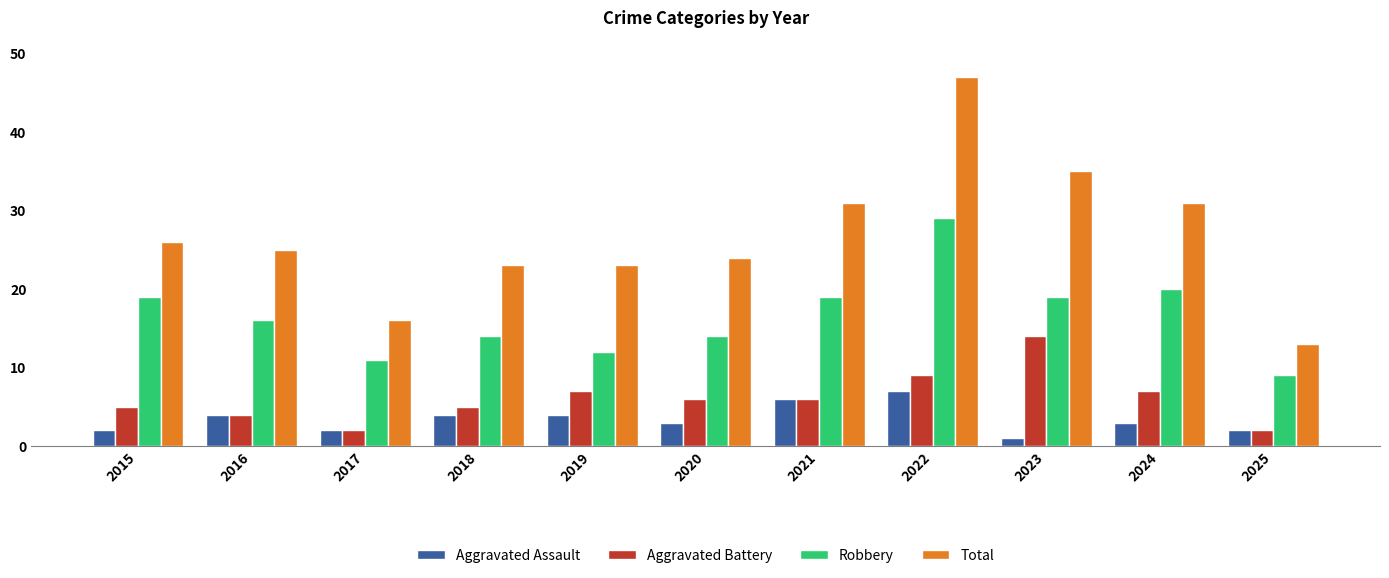

List the series in order of their peak value, lowest first.

Aggravated Assault, Aggravated Battery, Robbery, Total